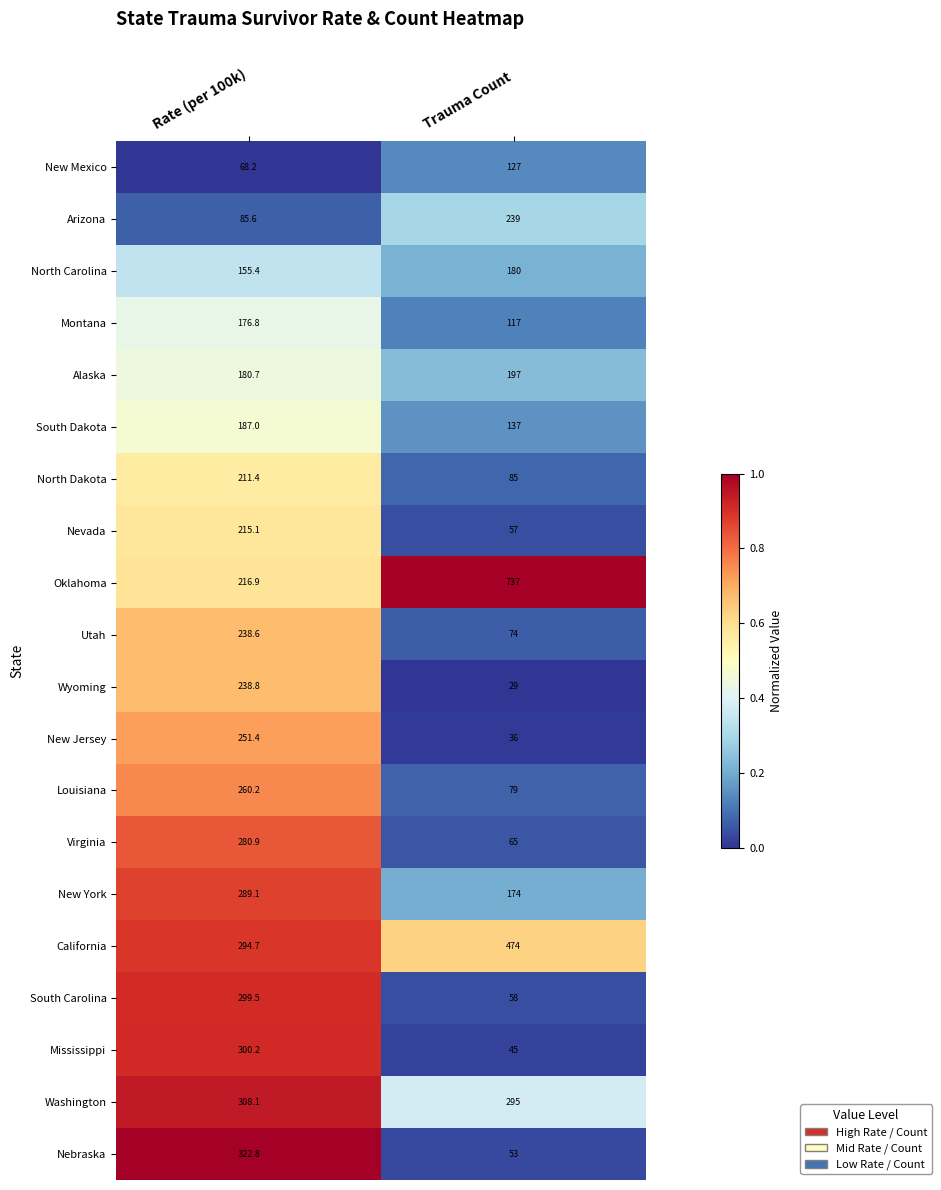

Read the Arizona value at Trauma Count.

239.0